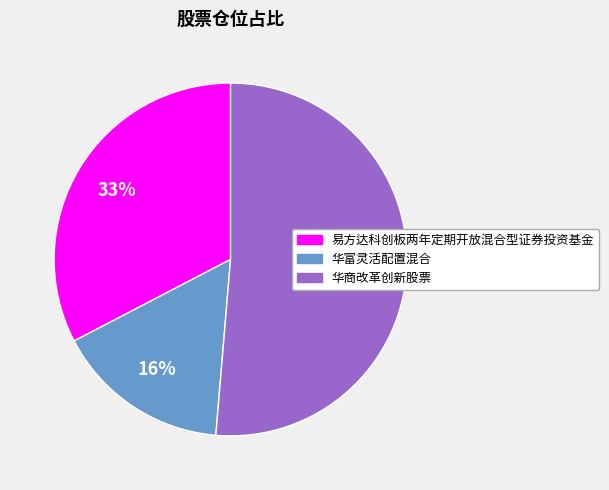

True or false: 易方达科创板两年定期开放混合型证券投资基金 accounts for 41% of the total.

False